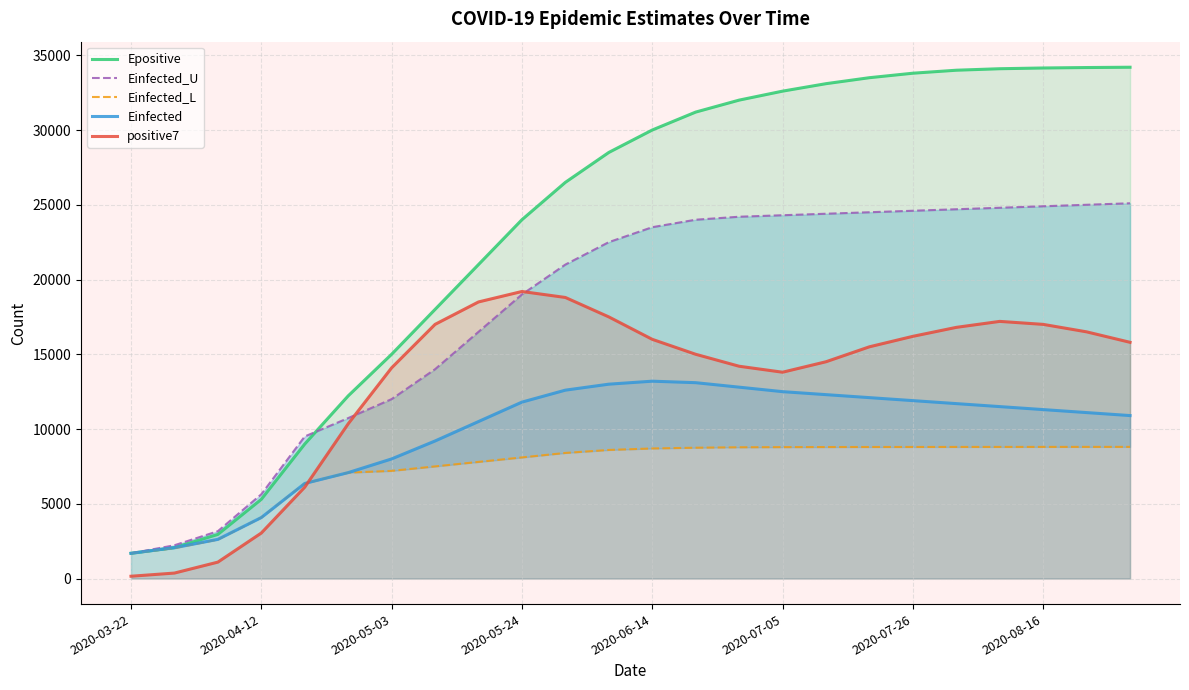

What is the lowest value of the Einfected series?

1686.3